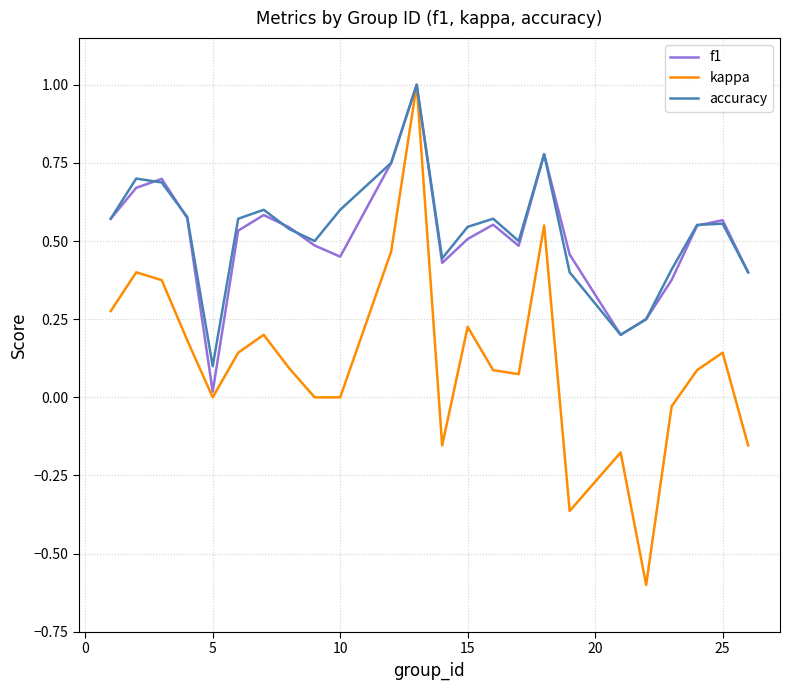

Which series has the largest range (max minus min)?

kappa